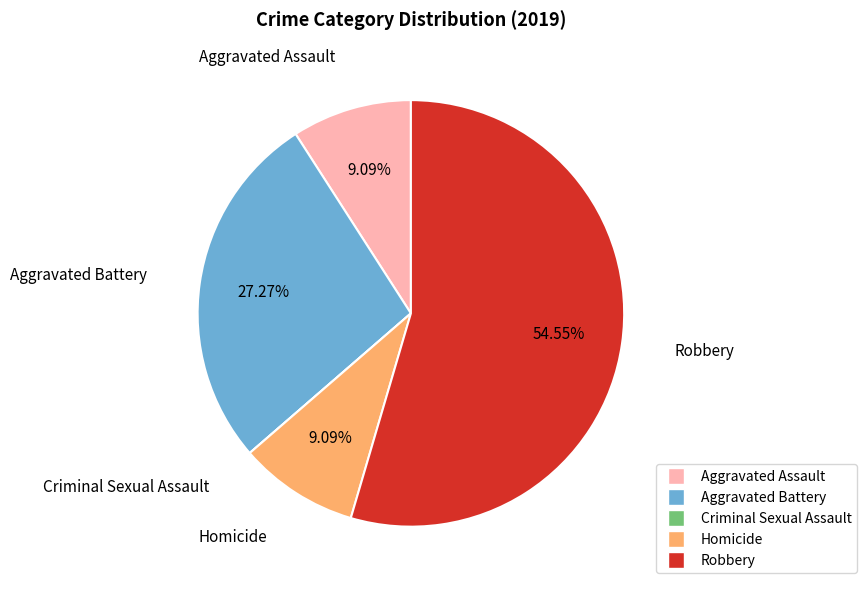

What is the largest slice in the pie chart?

Robbery